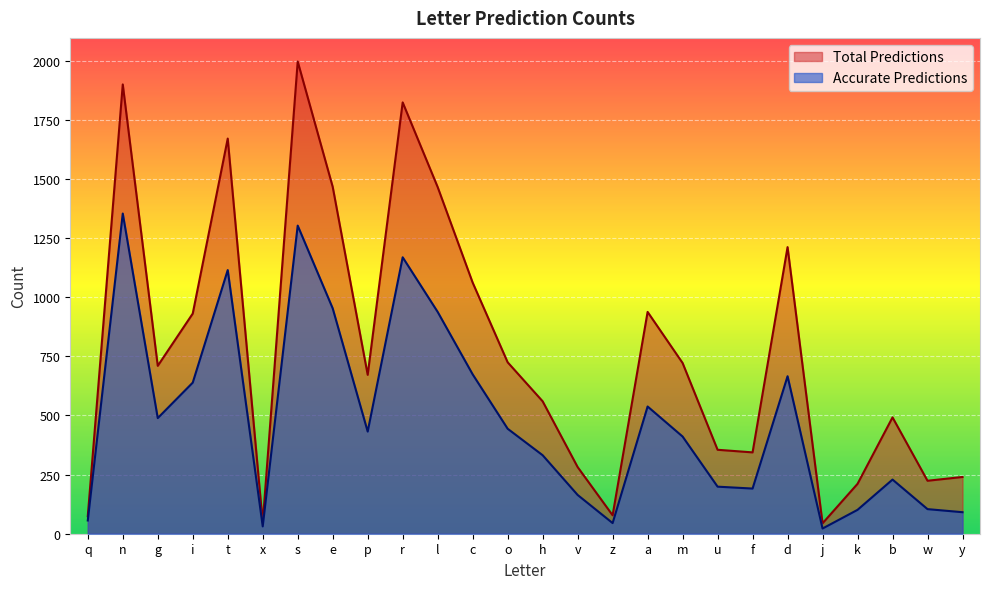

At which category does Total Predictions reach its first local valley?

g